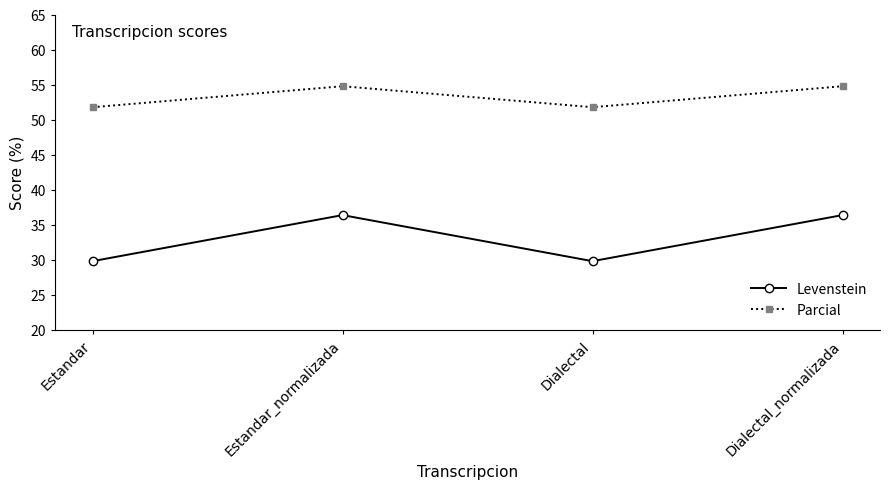

What is the maximum value shown in the chart?

54.8